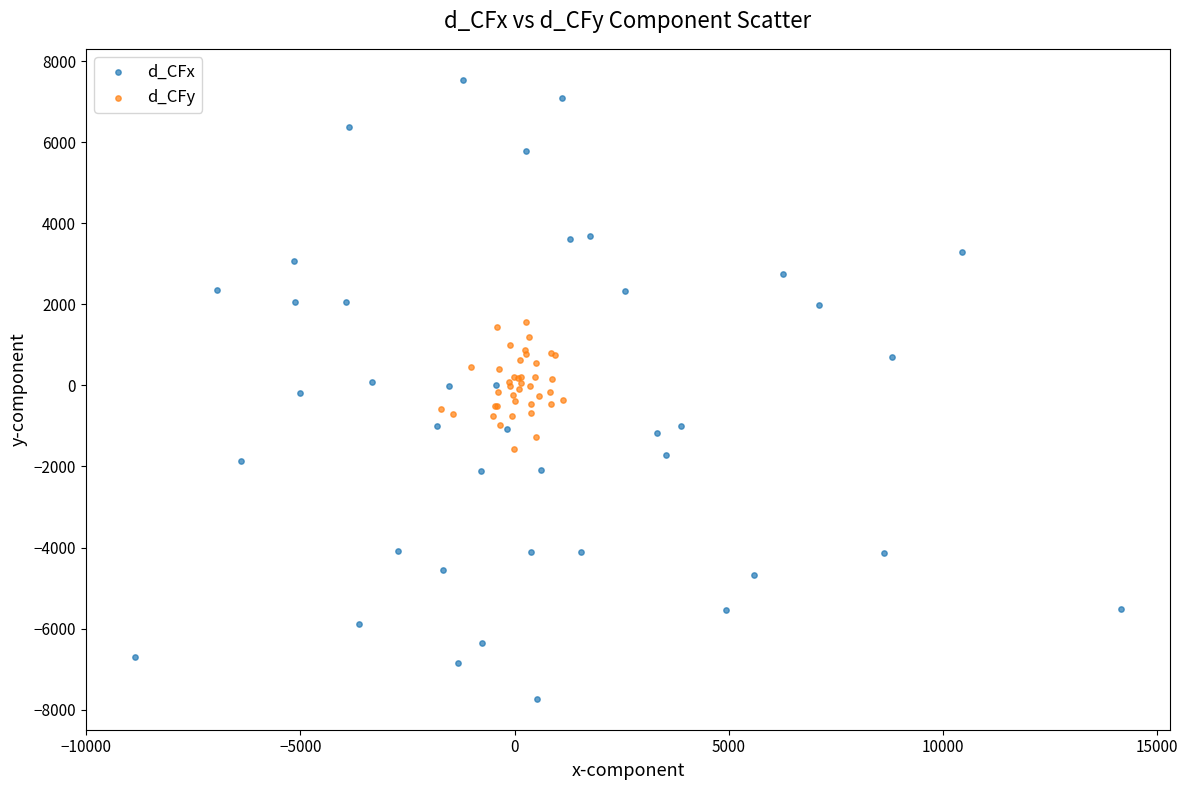

Which series reaches the minimum Y coordinate?

d_CFx